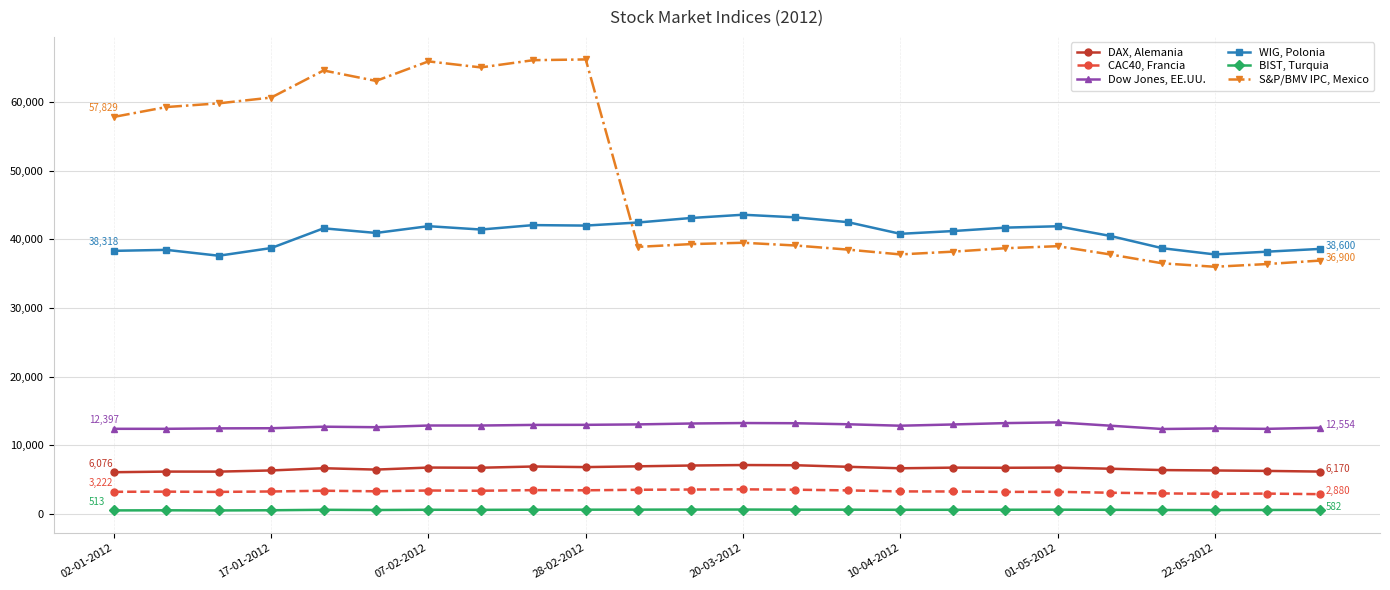

True or false: DAX, Alemania and WIG, Polonia intersect in this chart.

False